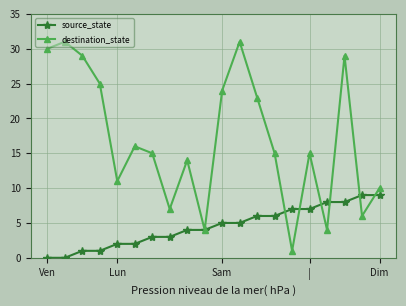

List the series in order of their overall mean, lowest first.

source_state, destination_state